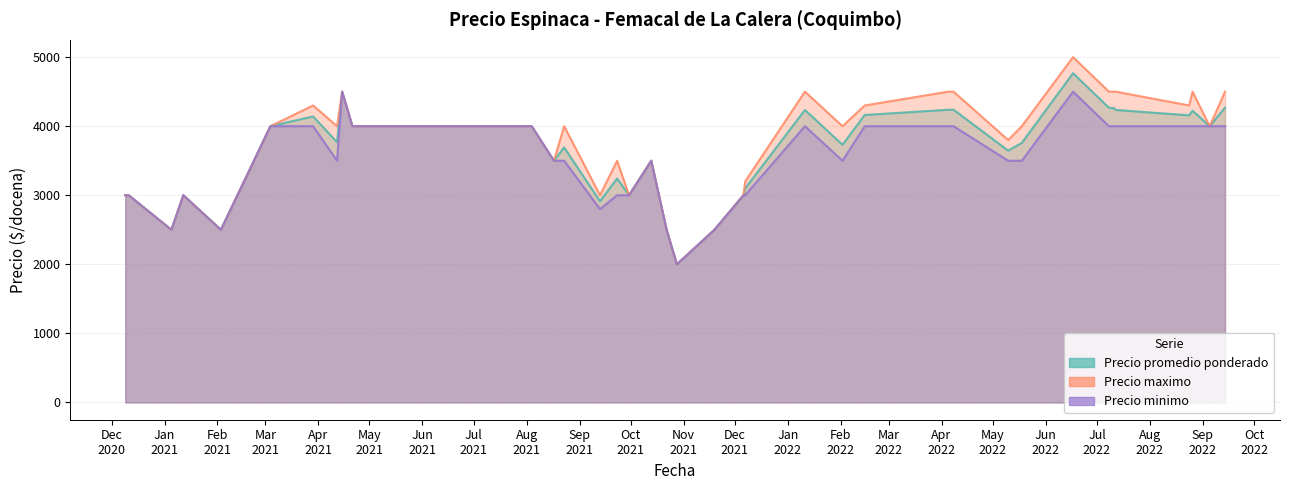

What is the lowest value of the Precio maximo series?

2000